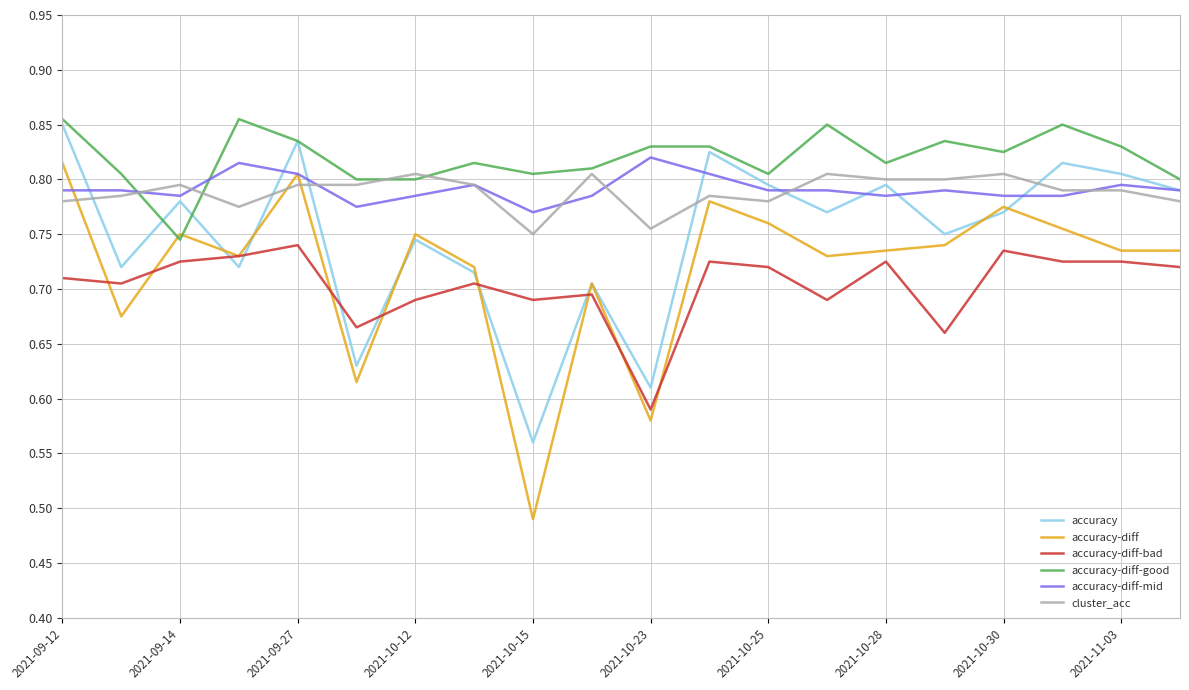

Which series has the largest total across all categories?

accuracy-diff-good